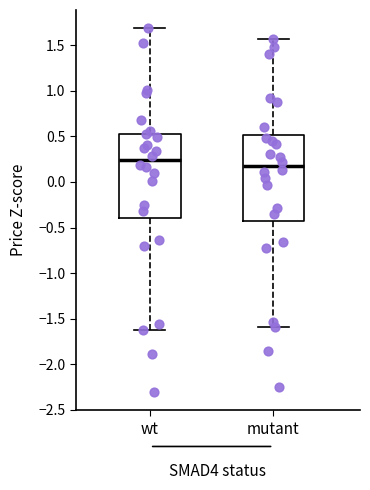

Reading left to right, transcribe this box plot: for each box, give where its median line is, the range the box spans, and where its two whiskers end, as read against the y-axis. The values are not printed on the chart, so give them approximately, as read against the axis.

wt: median 0.25, box -0.40 to 0.55, whiskers -1.60 to 1.70
mutant: median 0.20, box -0.45 to 0.50, whiskers -1.60 to 1.55